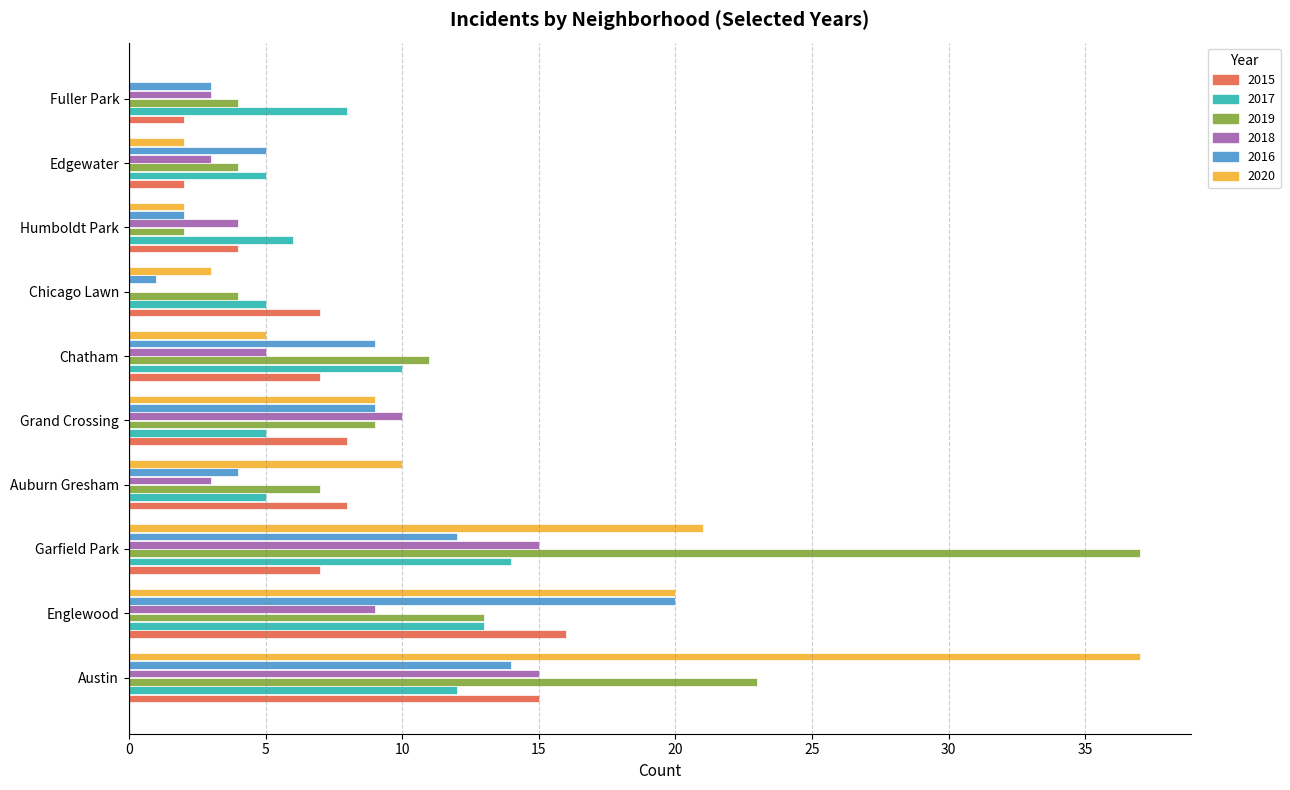

What is the sum of all 2020 values?

109